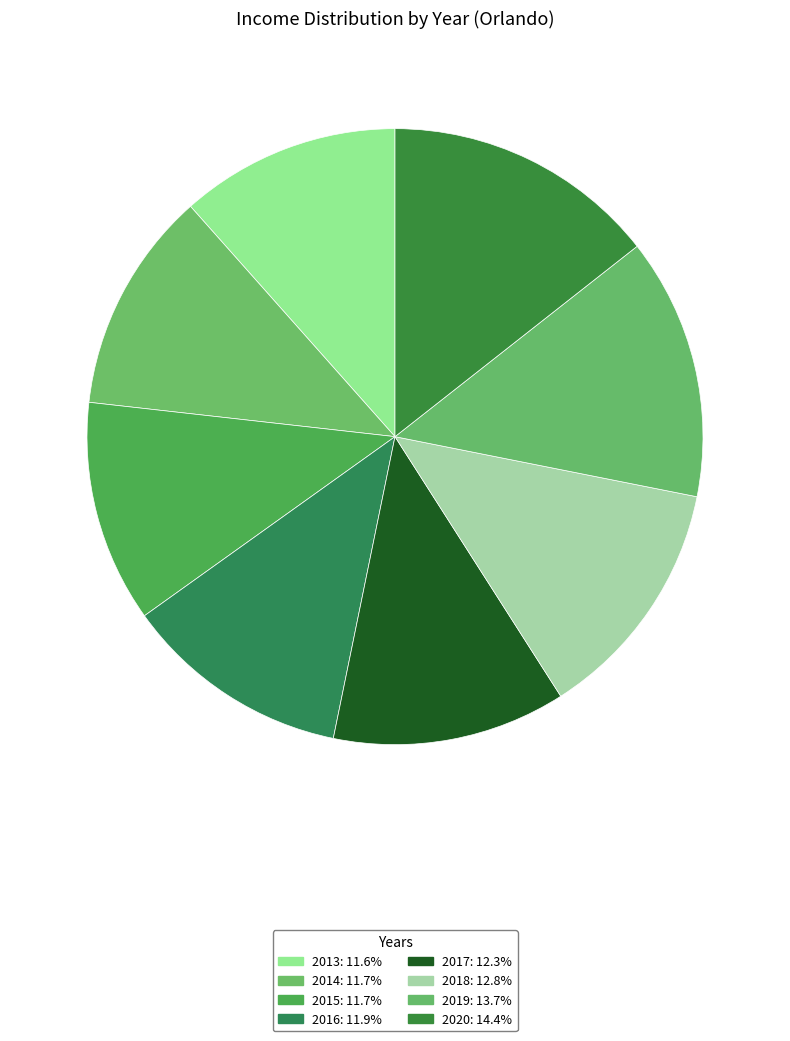

To the nearest percent, what portion does 2020 represent?

14%